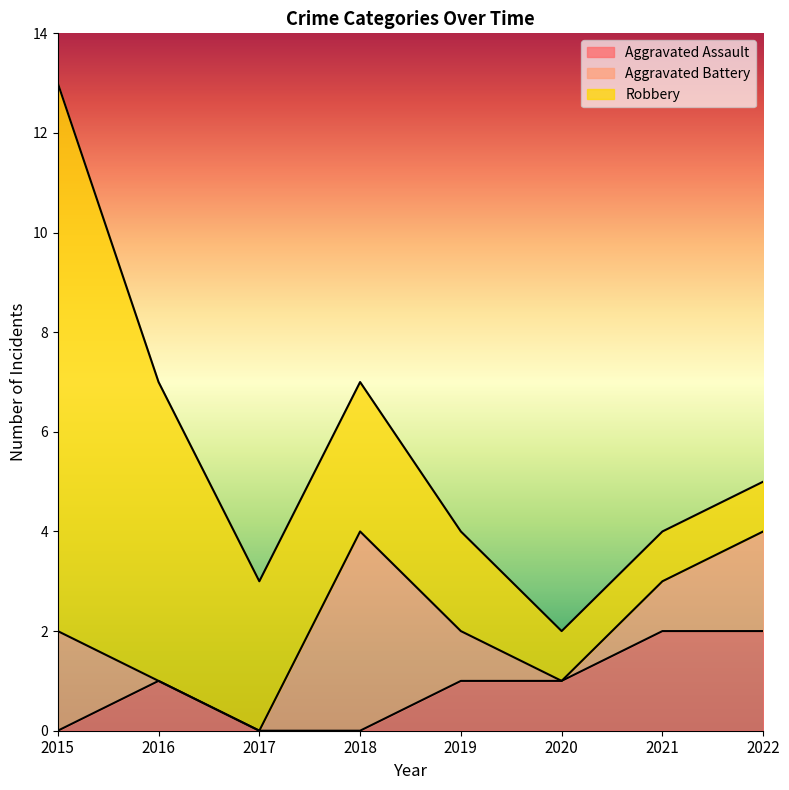

At which category is the sum across all series the highest?

2015